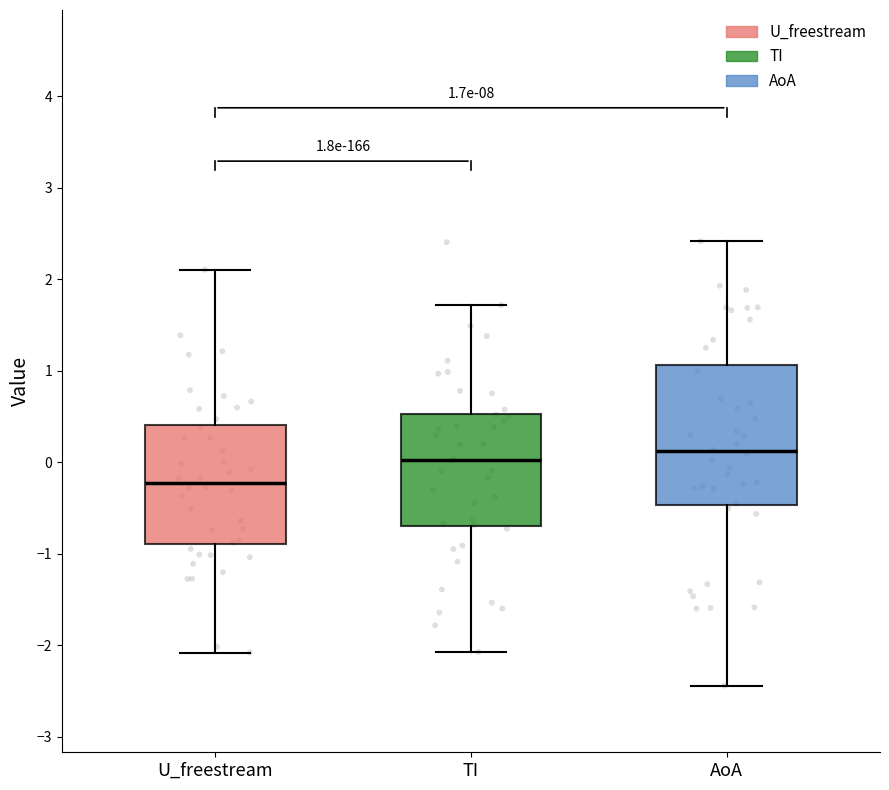

Which box is the tallest, from its lower edge to its upper edge?

AoA